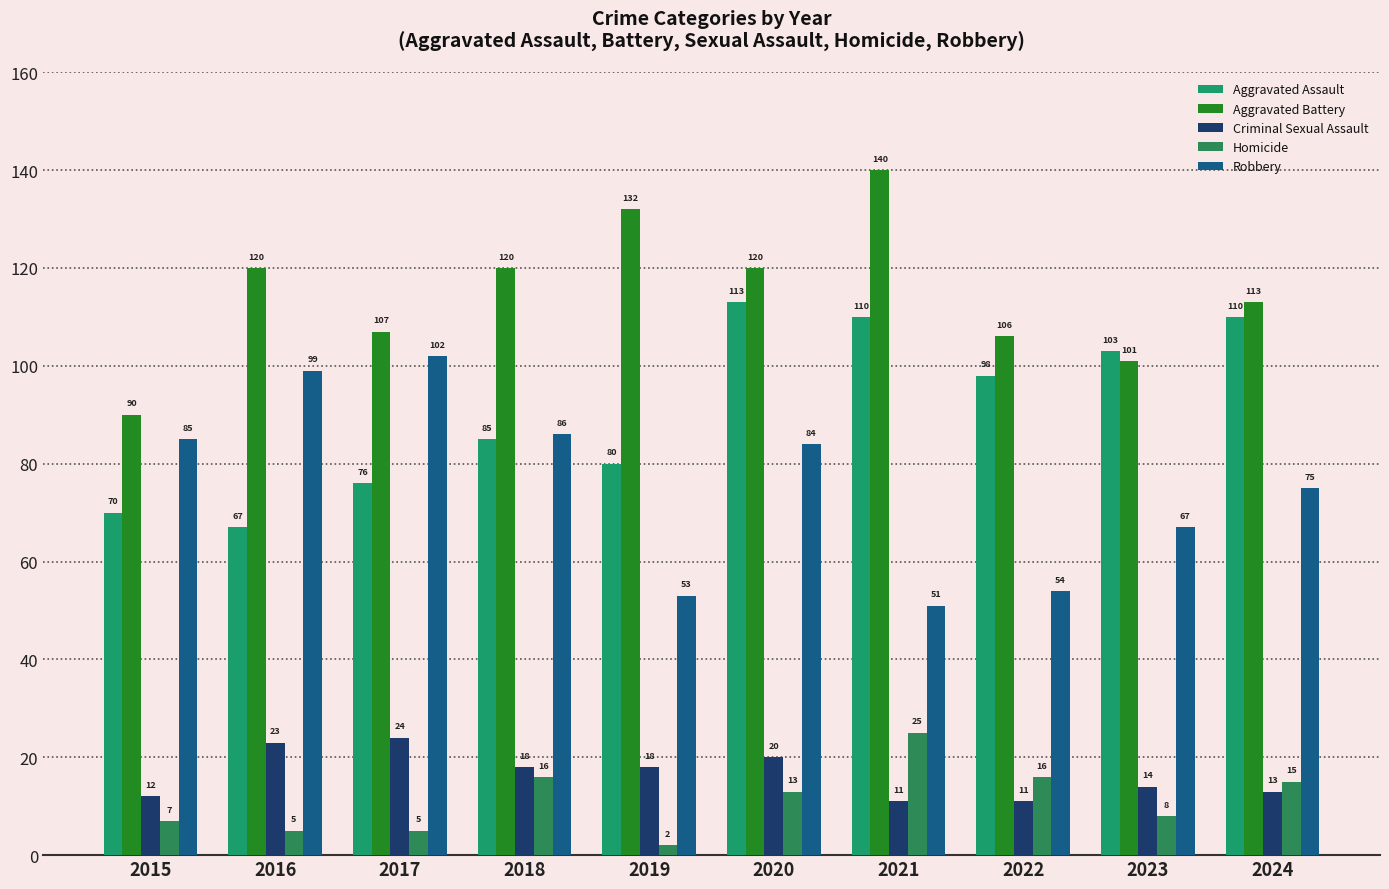

What is the sum of the Homicide values at 2022 and 2023?

24